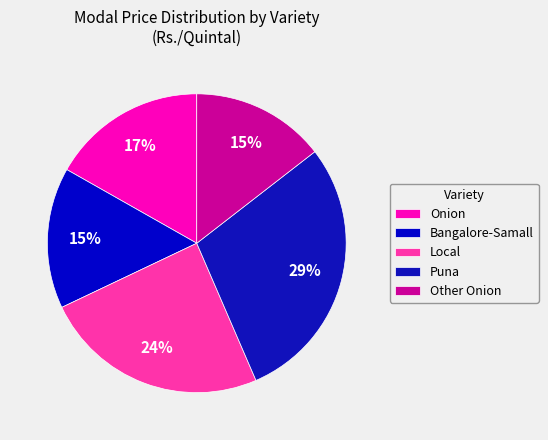

Is there a majority slice in this chart?

No